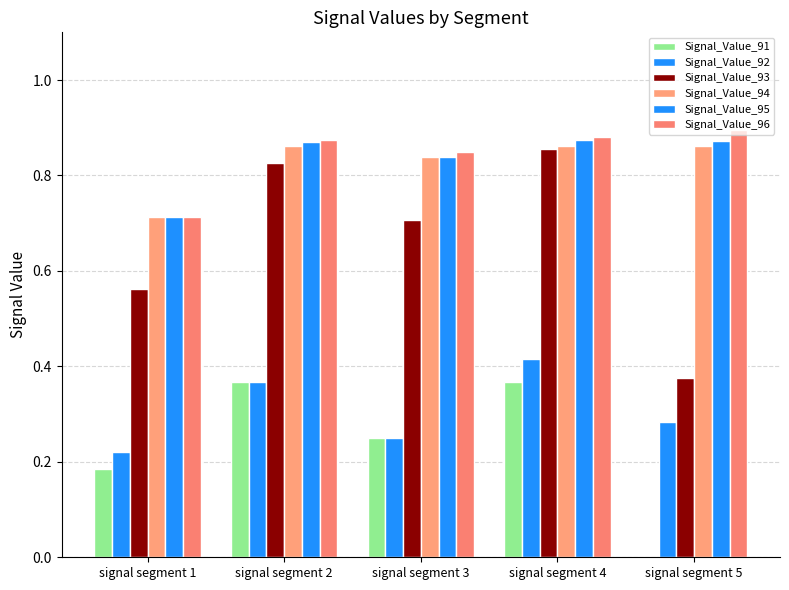

True or false: Signal_Value_96 has a value of 0.9 at signal segment 4.

True